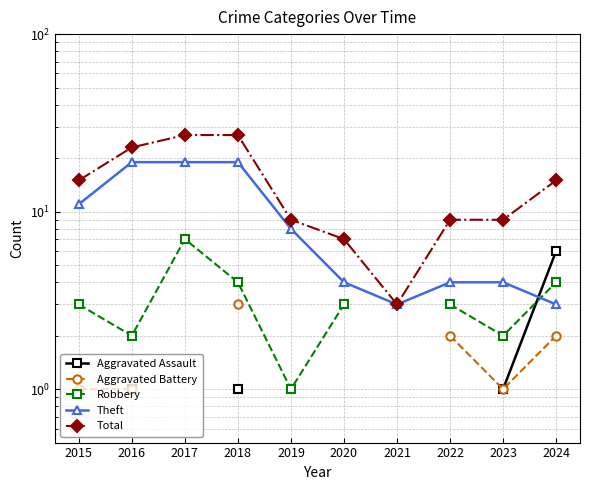

What are all the series names shown in the legend?

Aggravated Assault, Aggravated Battery, Robbery, Theft, Total